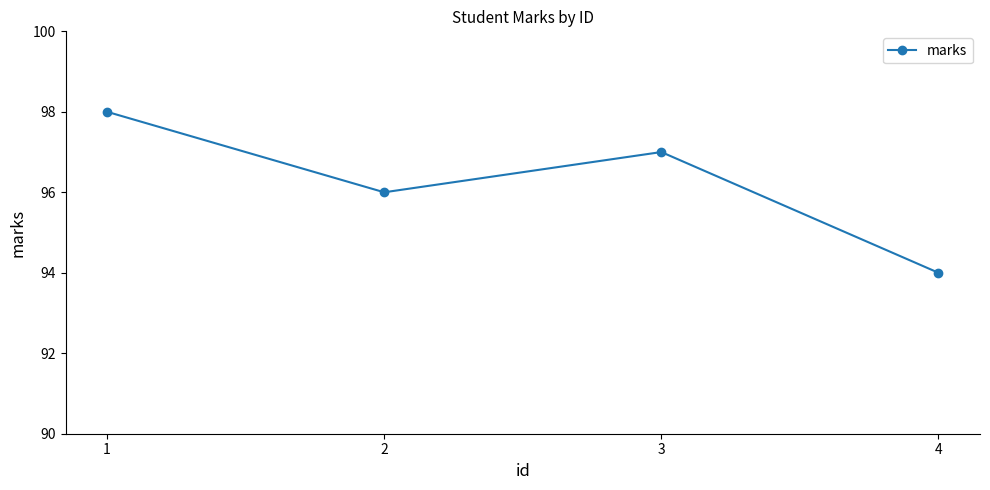

List the labels in order of value, smallest first.

4, 2, 3, 1